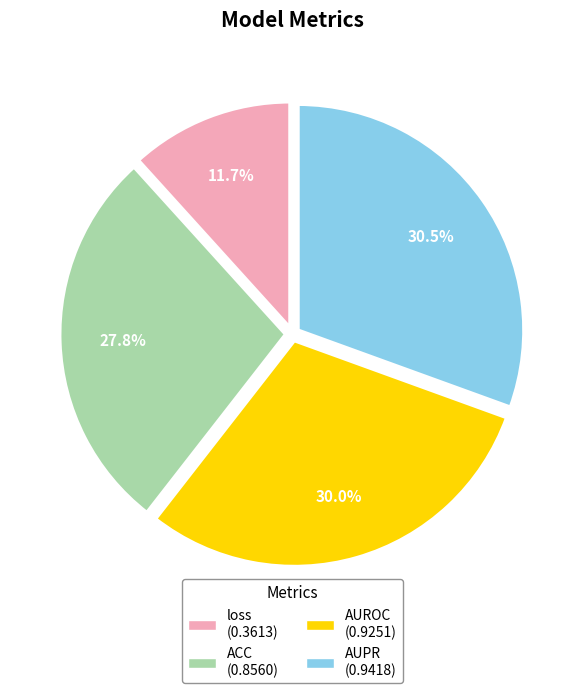

True or false: AUPR accounts for 21% of the total.

False